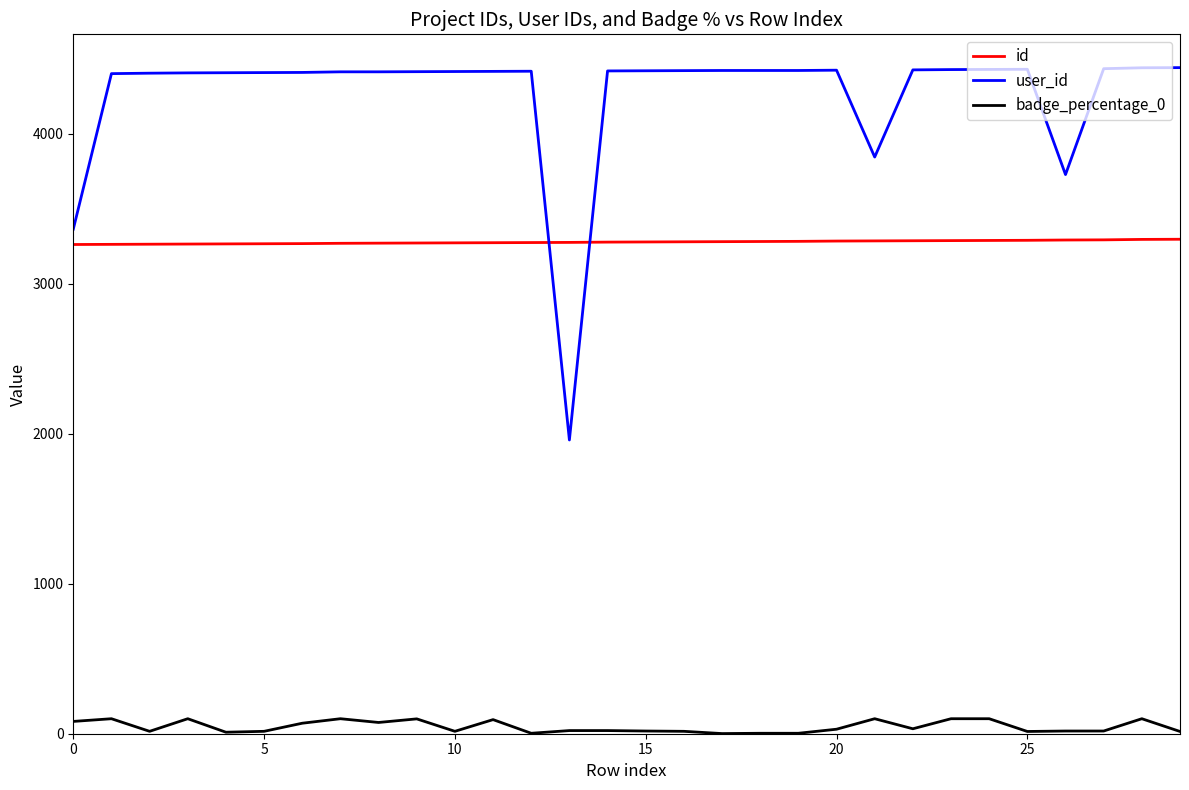

What is the minimum value for user_id?

1958